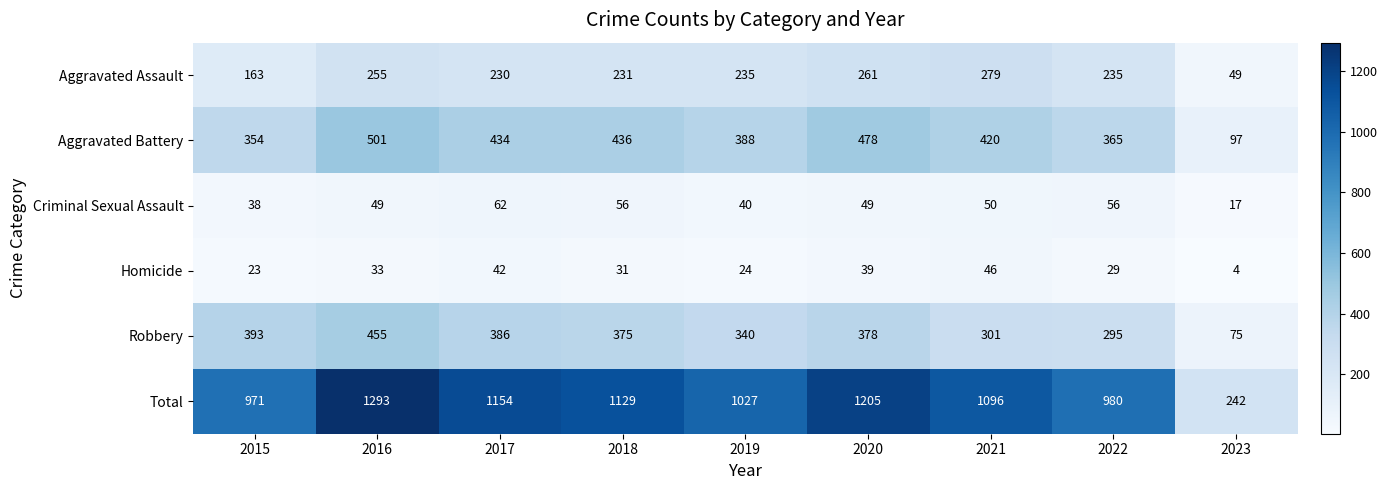

How many categories are shown in the chart?

9